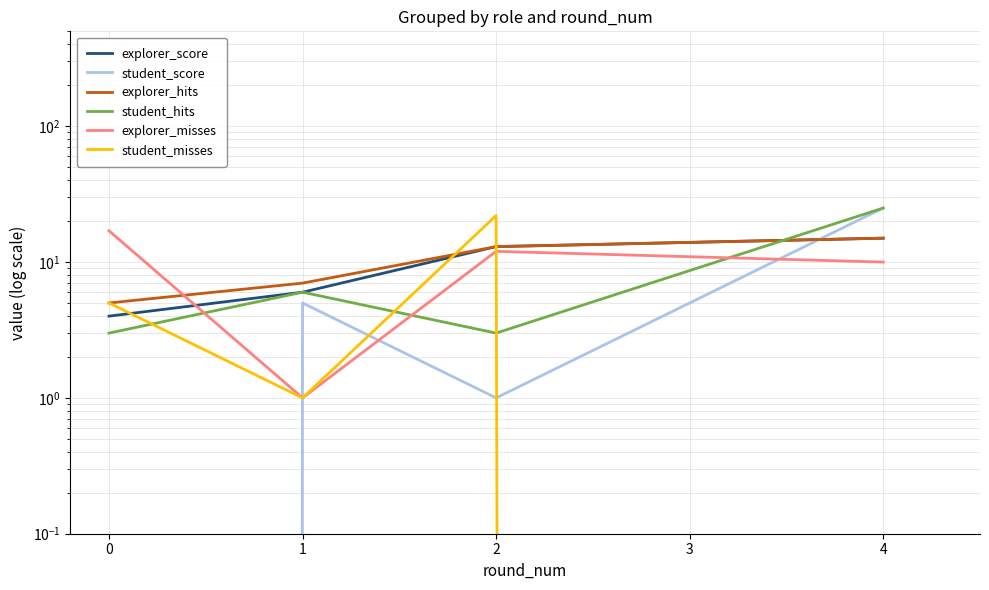

Rank the series by their maximum value, from lowest to highest.

explorer_score, explorer_hits, explorer_misses, student_misses, student_score, student_hits